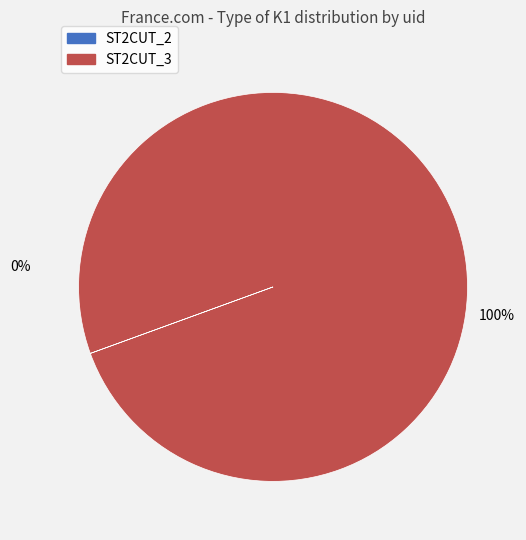

How many slices are in this pie chart?

2